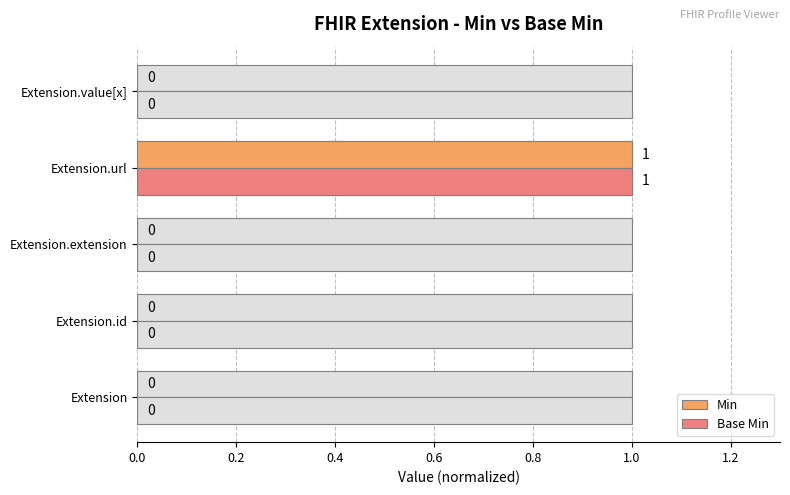

Reading right to left, list all the values displayed in this chart.

Min: 0	1	0	0	0
Base Min: 0	1	0	0	0